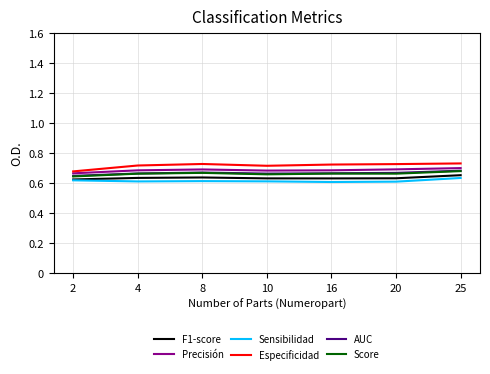

True or false: Sensibilidad and Especificidad intersect in this chart.

False